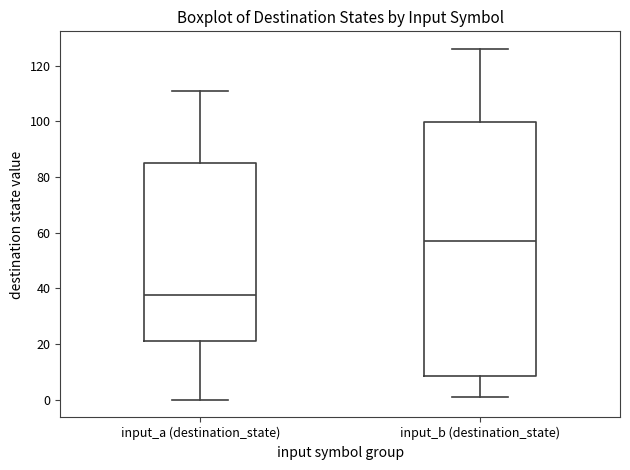

Which box has the lowest median line?

input_a (destination_state)